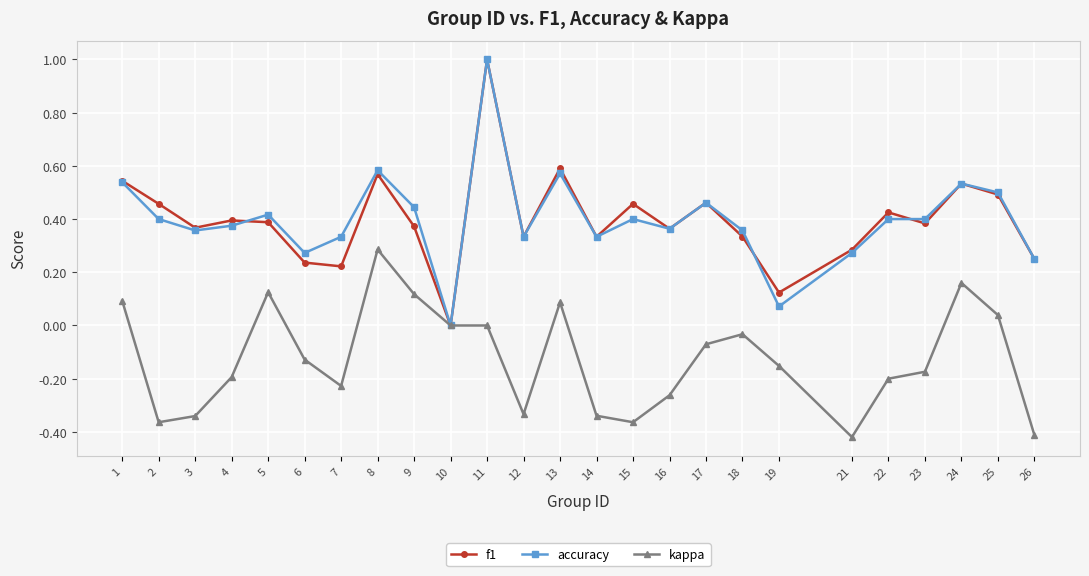

What is the difference between the maximum and minimum values in the kappa series?

0.7